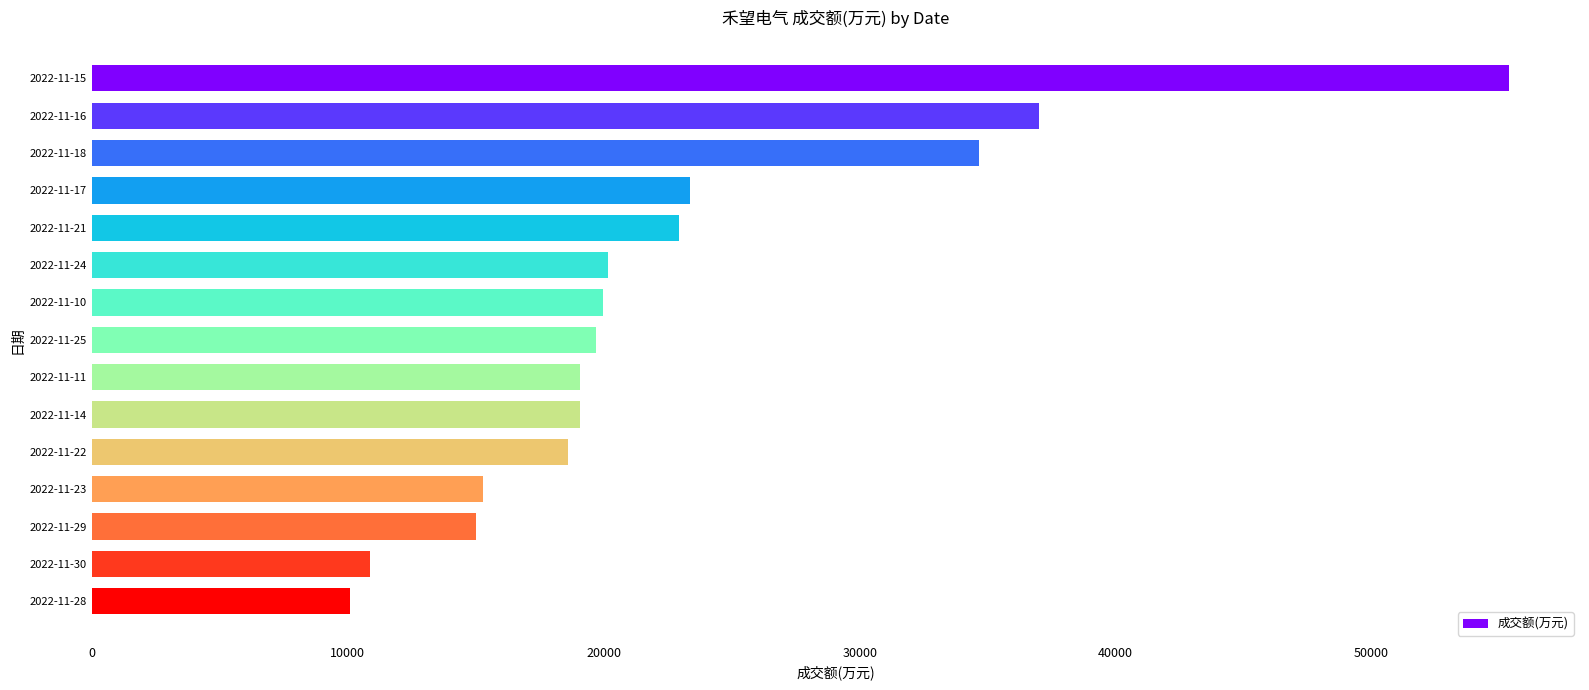

What value does the data have at 2022-11-17?

23389